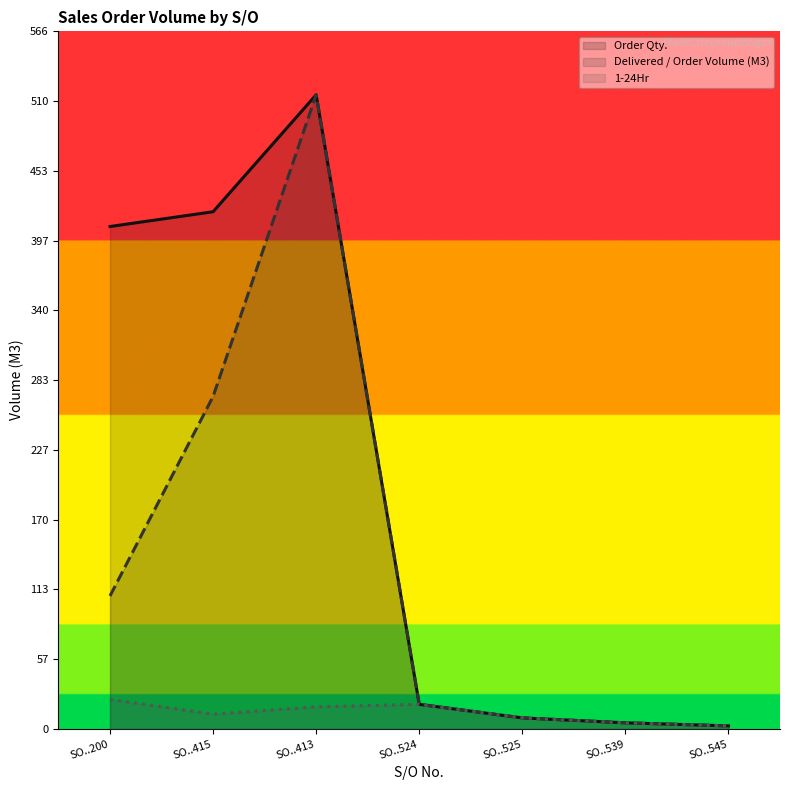

How many data points does each series have?

7